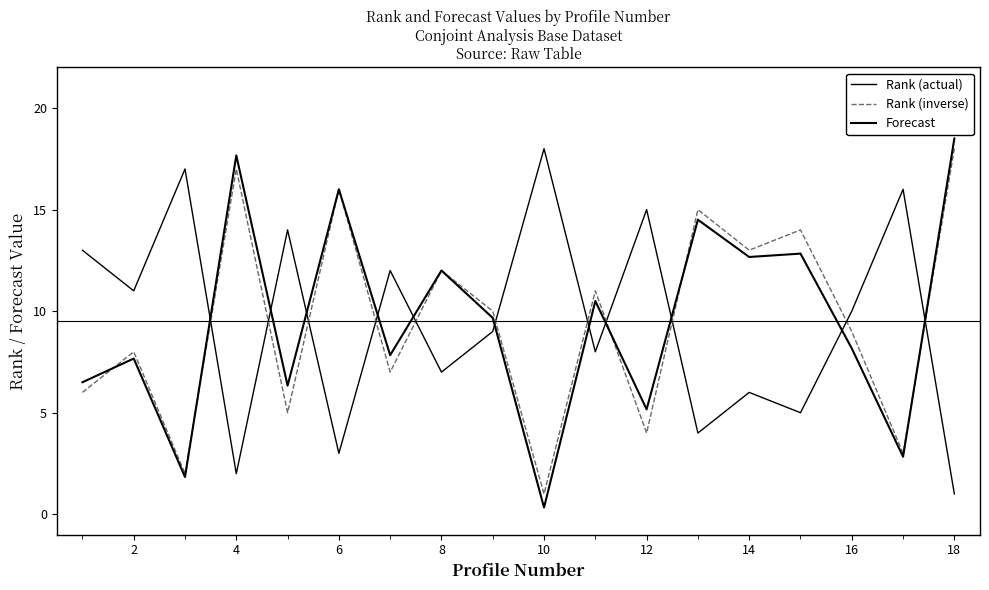

List the series in order of their peak value, highest first.

Forecast, Rank (actual), Rank (inverse)